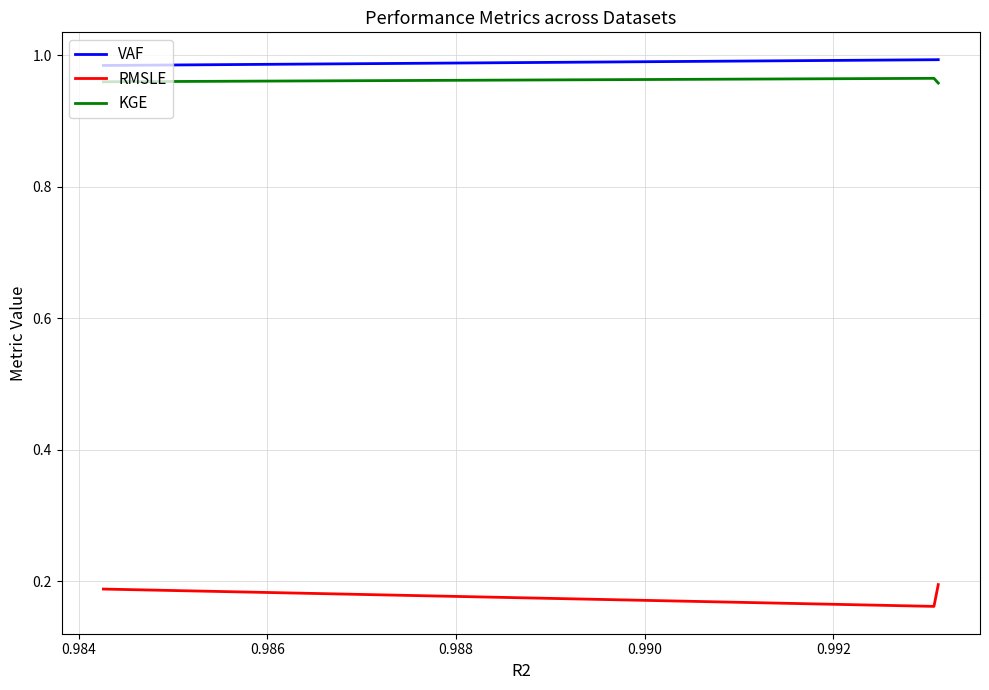

How many distinct data groups are displayed?

3